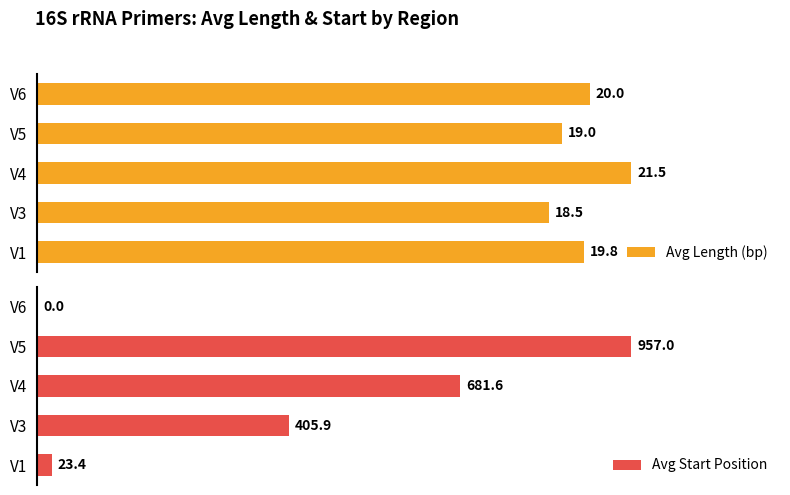

What are all the series names shown in the legend?

Avg Length (bp), Avg Start Position